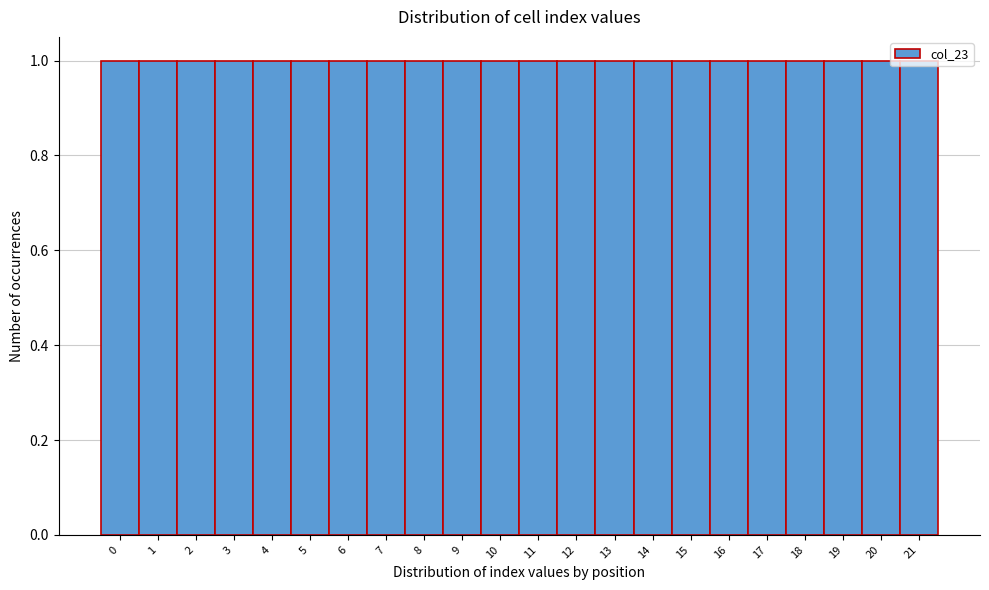

How tall is the bar that spans 7.5 to 8.5 on the x-axis? The values are not printed on the chart, so give them approximately, as read against the axis.

1